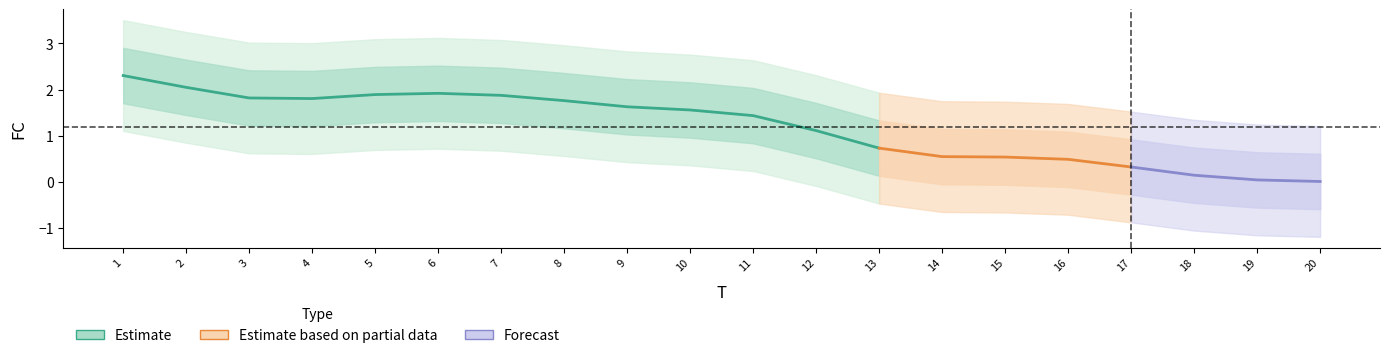

What is the sum of all values?

24